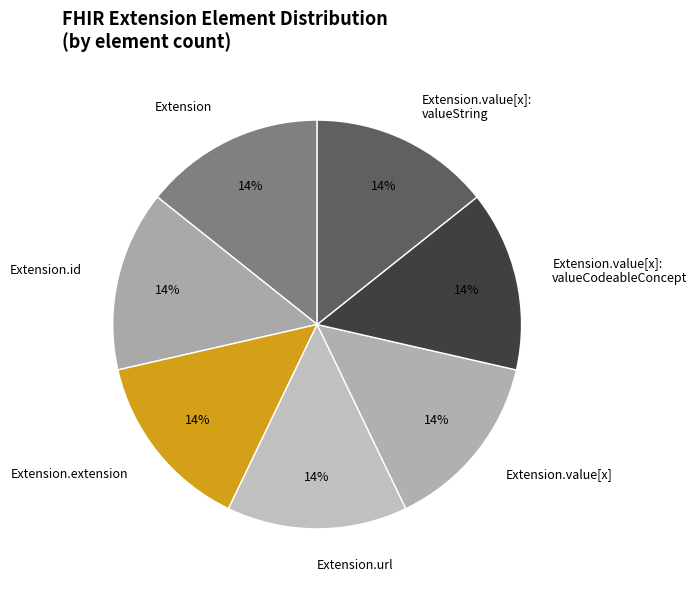

To the nearest percent, what is the average slice percentage?

14%